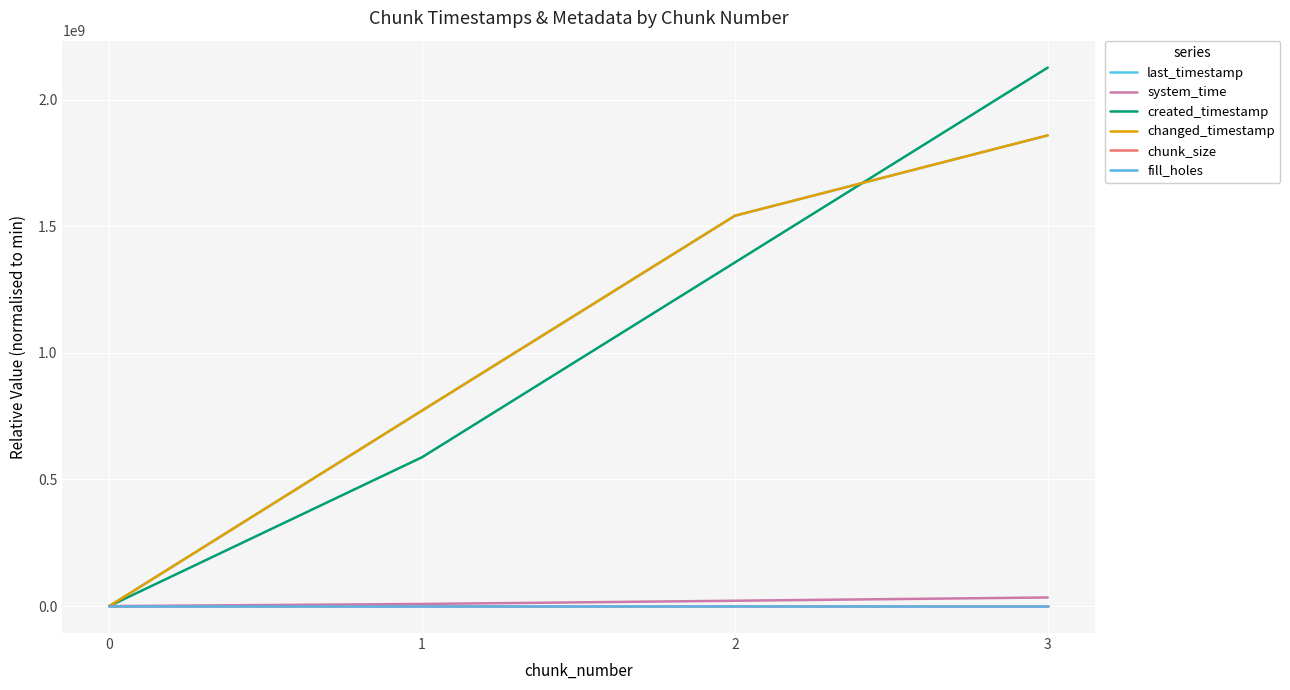

Does the chart display data point markers on the line(s)?

No